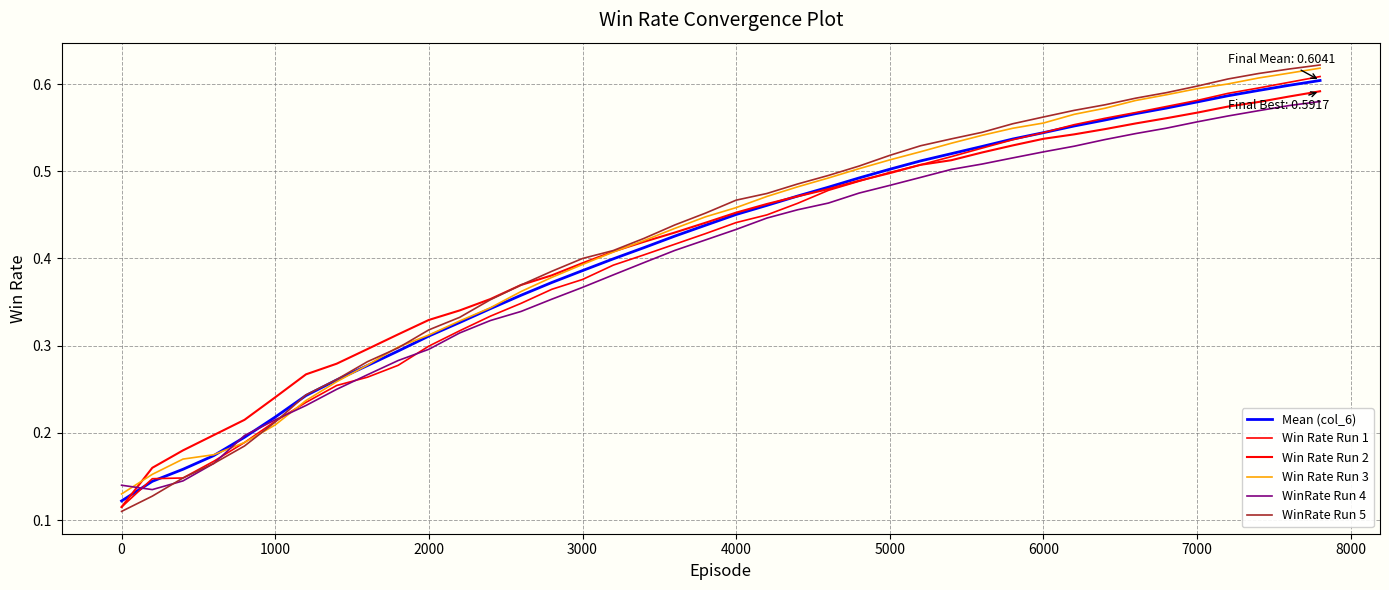

How many series are shown in this chart?

6